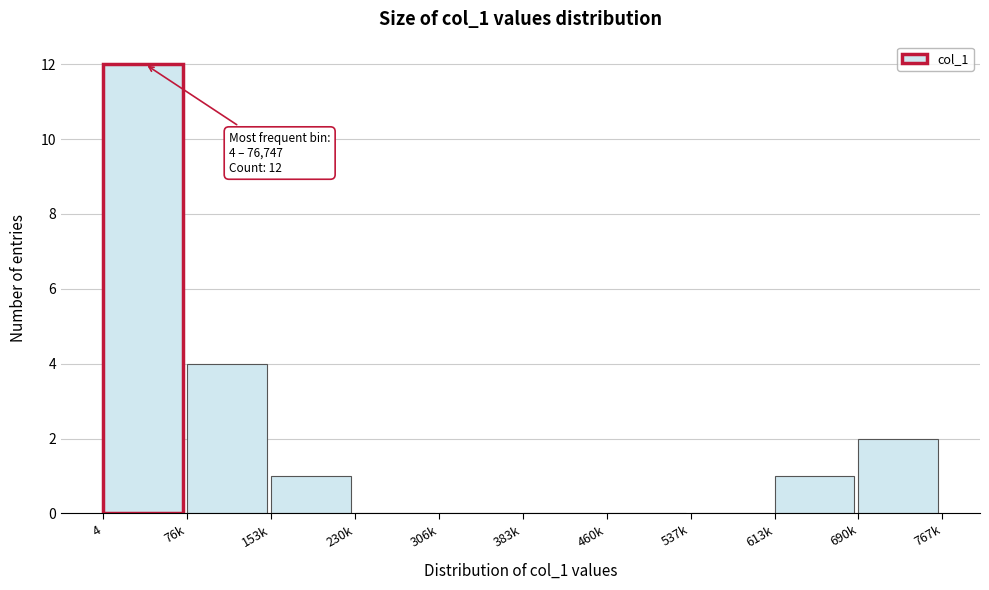

Reading left to right, extract all data points from this chart.

4=12	76k=4	153k=1	230k=0	306k=0	383k=0	460k=0	537k=0	613k=1	690k=2